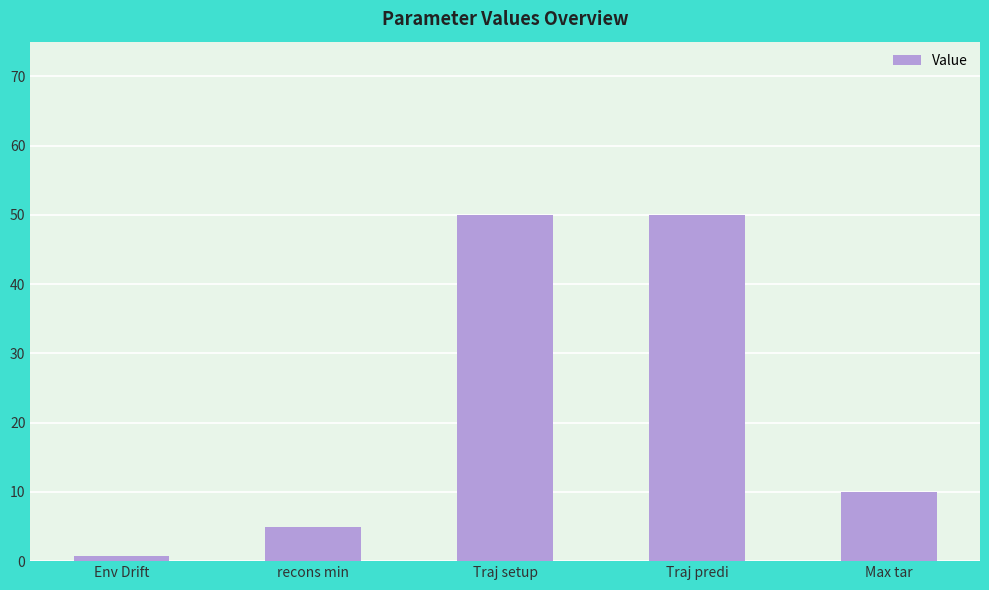

How many distinct data groups are displayed?

1